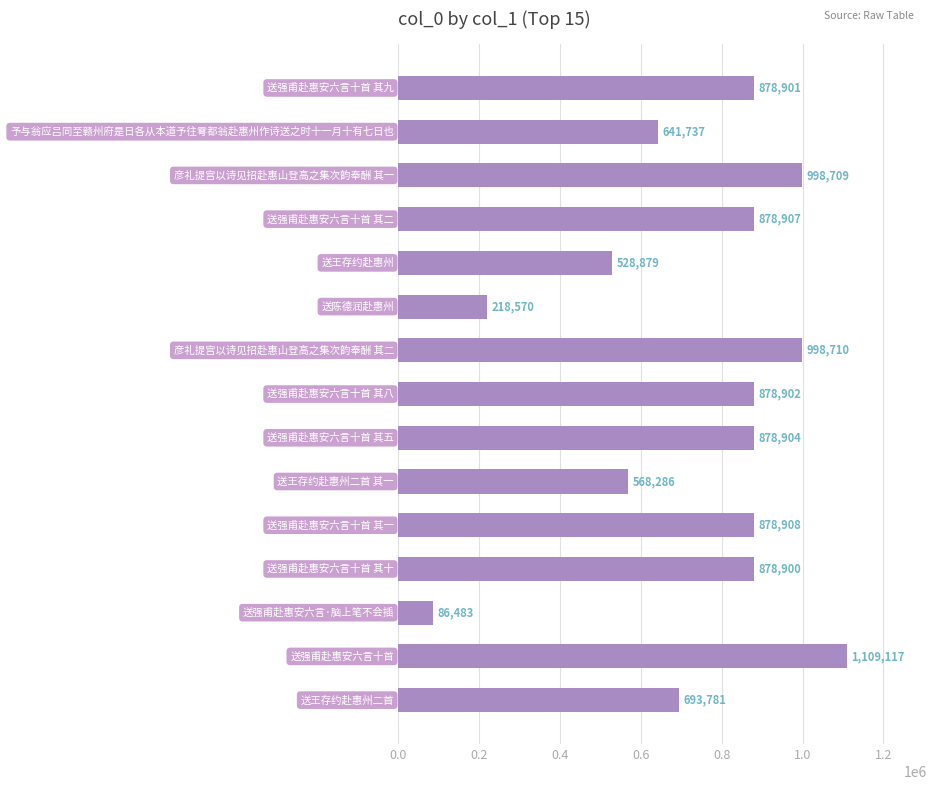

What is the value of the 5th bar from the top?

528879